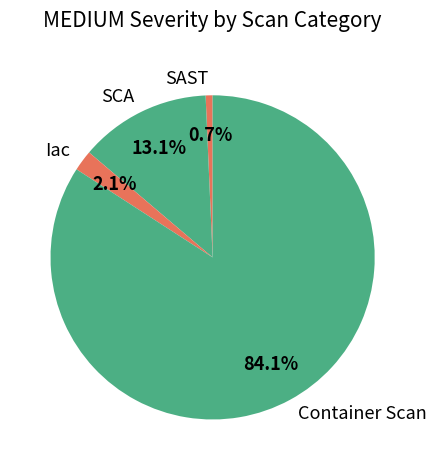

Rank the categories by value from lowest to highest.

SAST, Iac, SCA, Container Scan